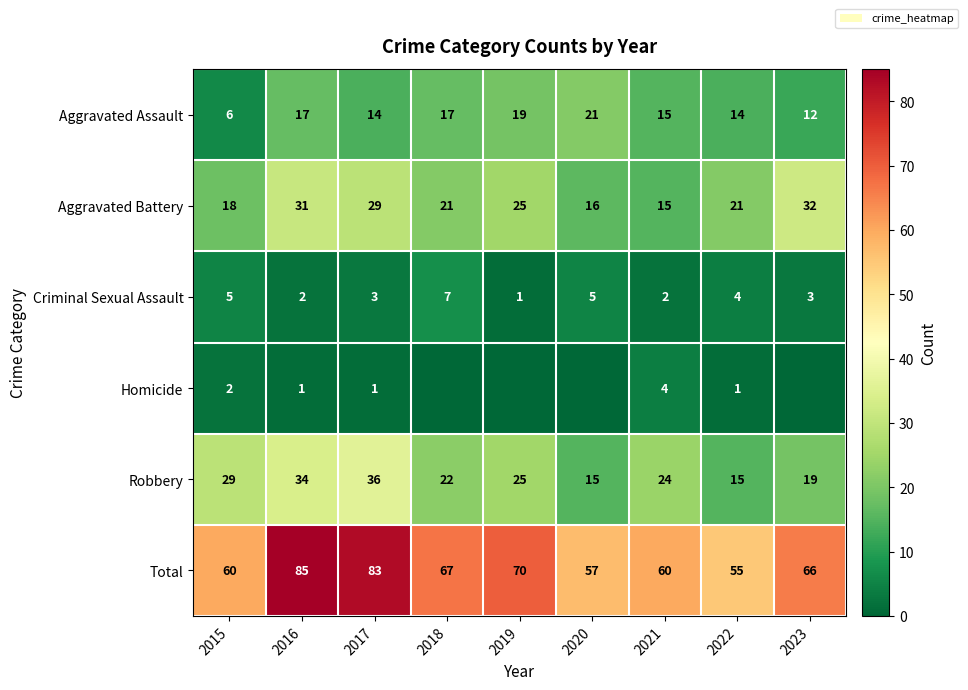

At which label is Total closest to 70?

2019